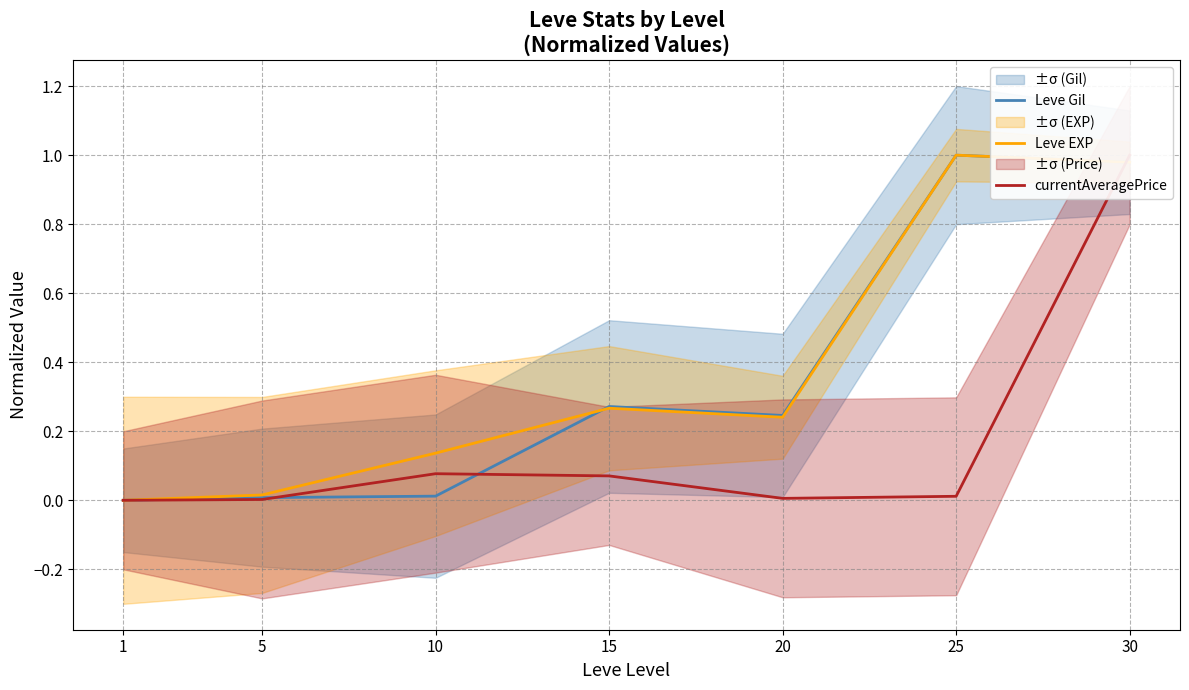

What is the sum of the Leve EXP values at 10 and 30?

1.1